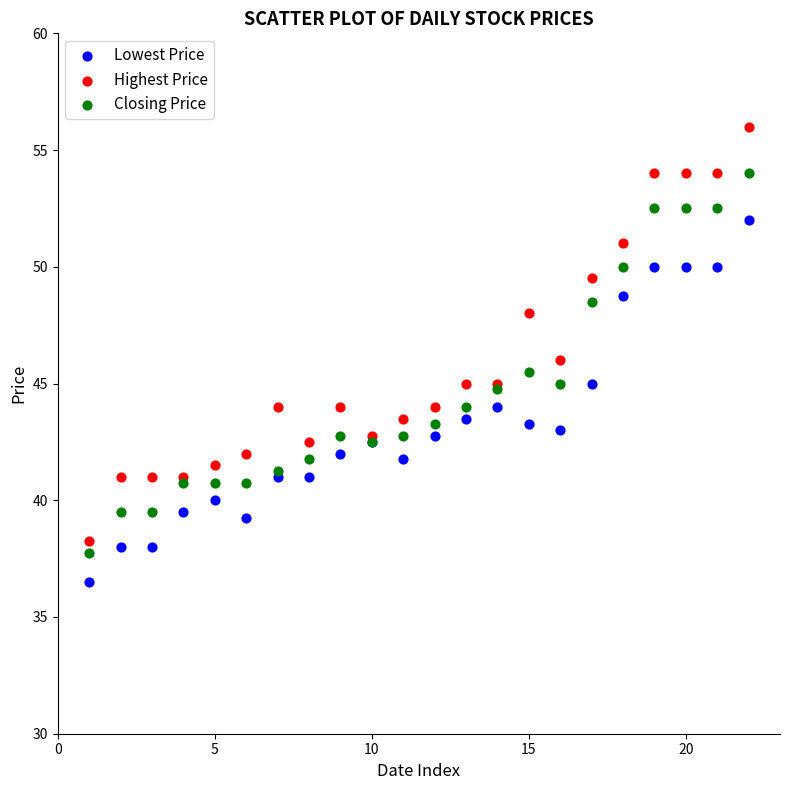

Which series has the largest Y range (max minus min)?

Highest Price